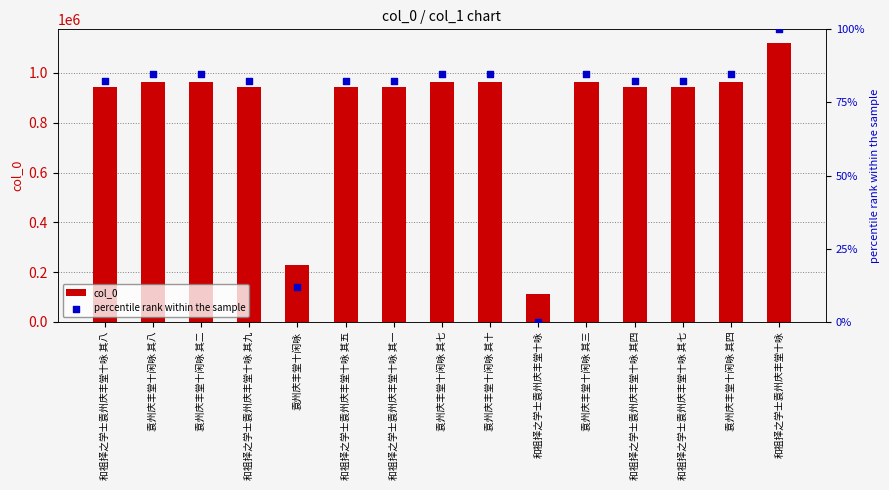

Which series has the largest Y range (max minus min)?

col_0